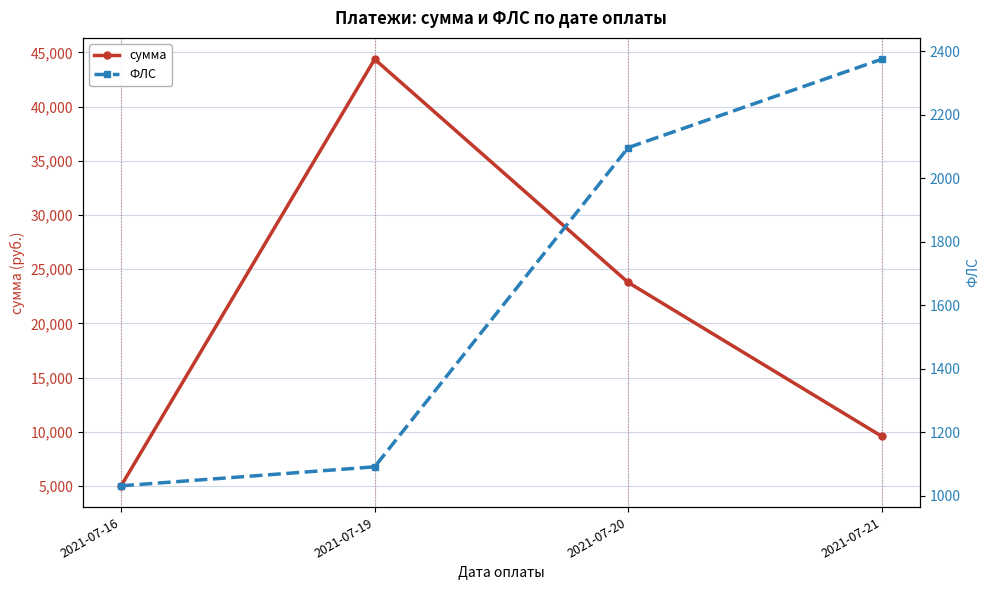

What is the sum of the ФЛС values at 2021-07-19 and 2021-07-16?

2123.8